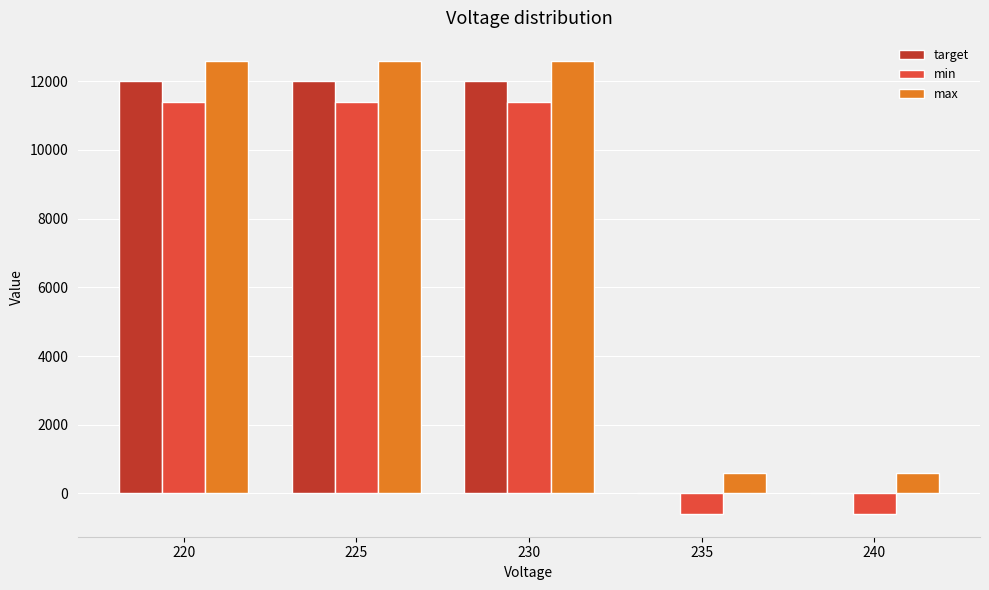

What is the maximum value for min?

11400